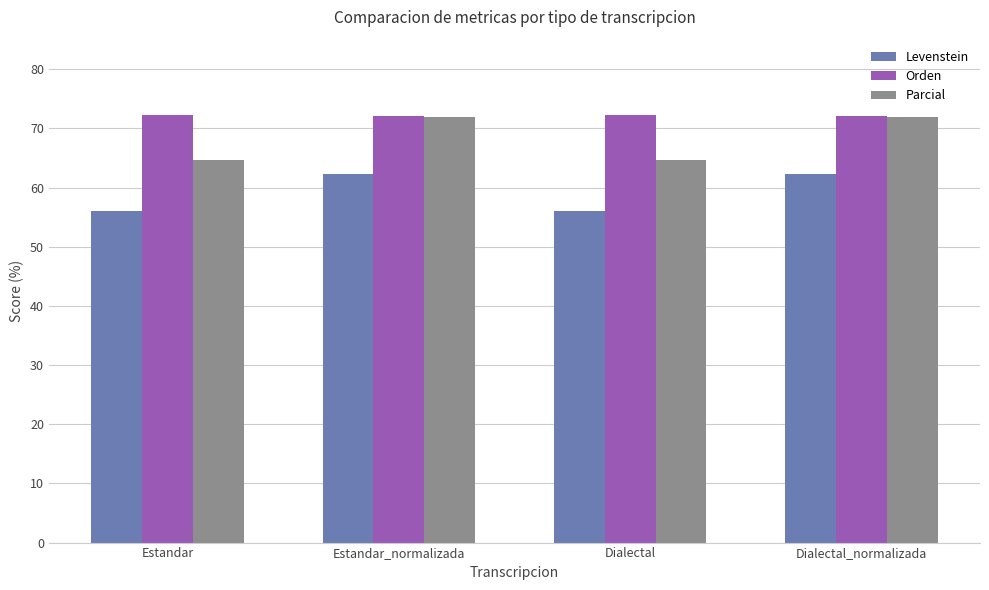

What is the total value across all series at Estandar_normalizada?

206.4